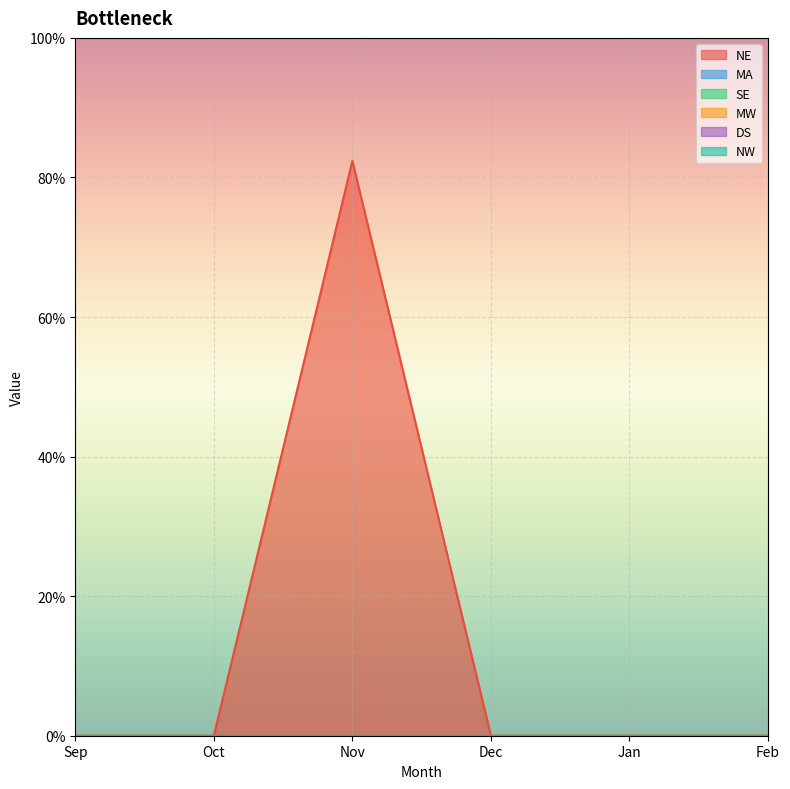

What is the sum of the NE values at Nov and Jan?

0.8